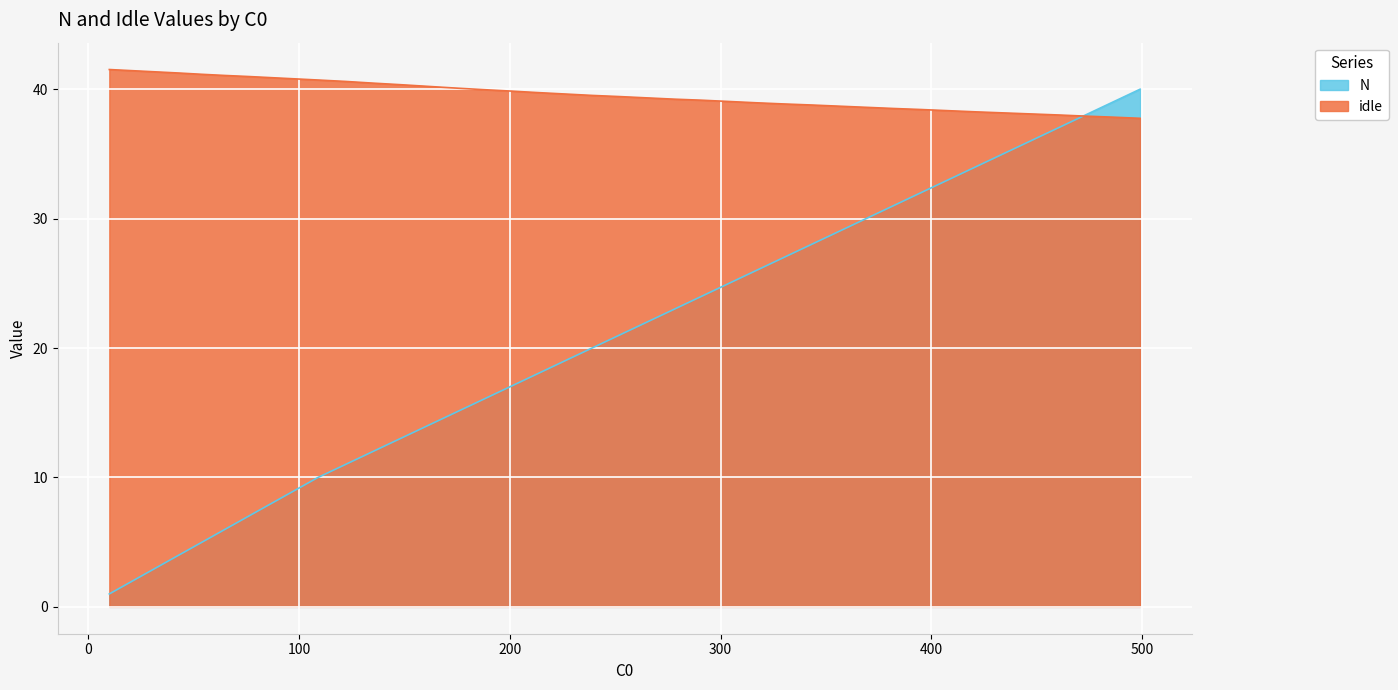

Which series has the largest range (max minus min)?

N